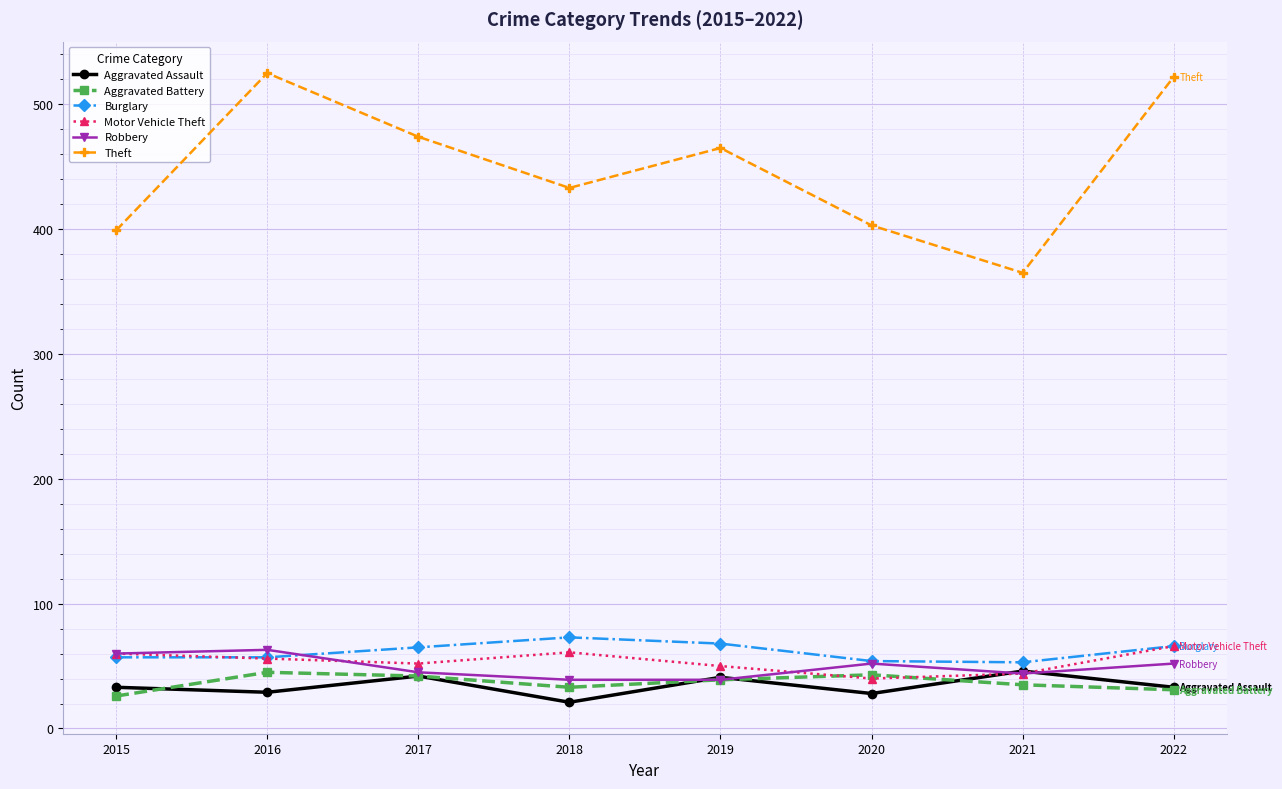

Where is Theft nearest to the value 445?

2018